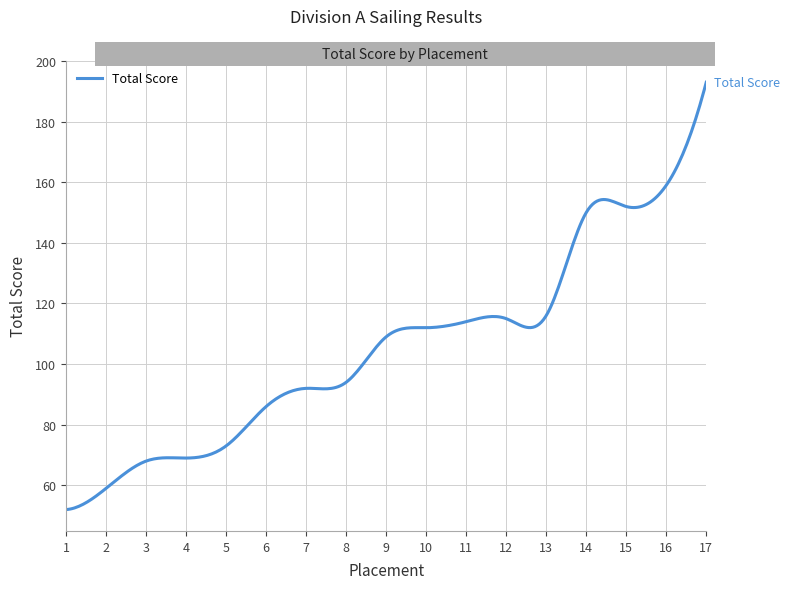

What is the smallest value displayed?

52.0